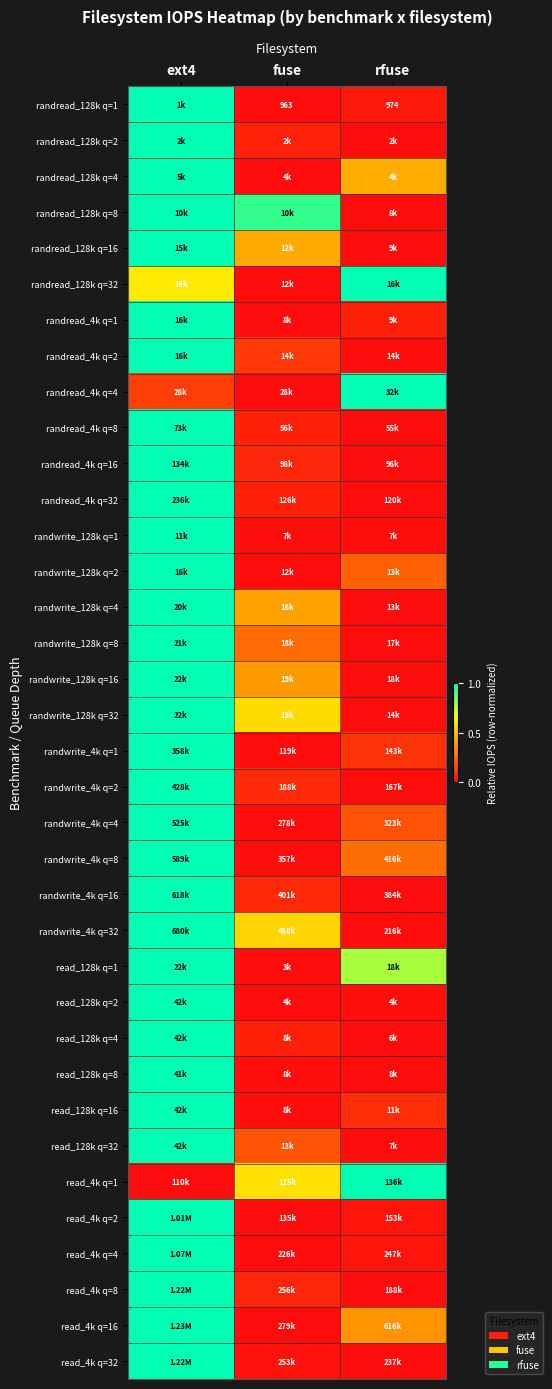

The read_128k q=8 series shows 0.7 at ext4. True or false?

False